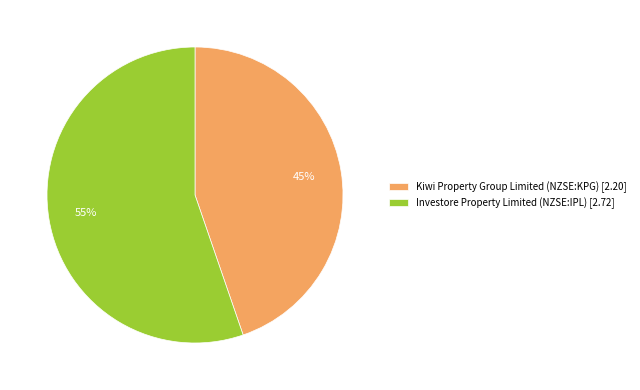

Does Kiwi Property Group Limited (NZSE:KPG) account for over 50% of the chart?

No